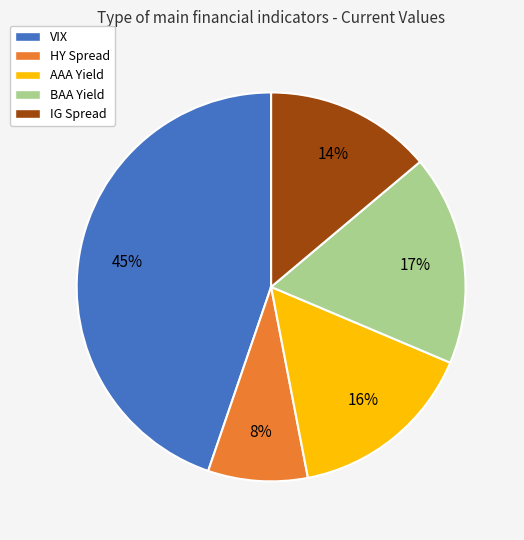

To the nearest percent, what portion does VIX represent?

45%